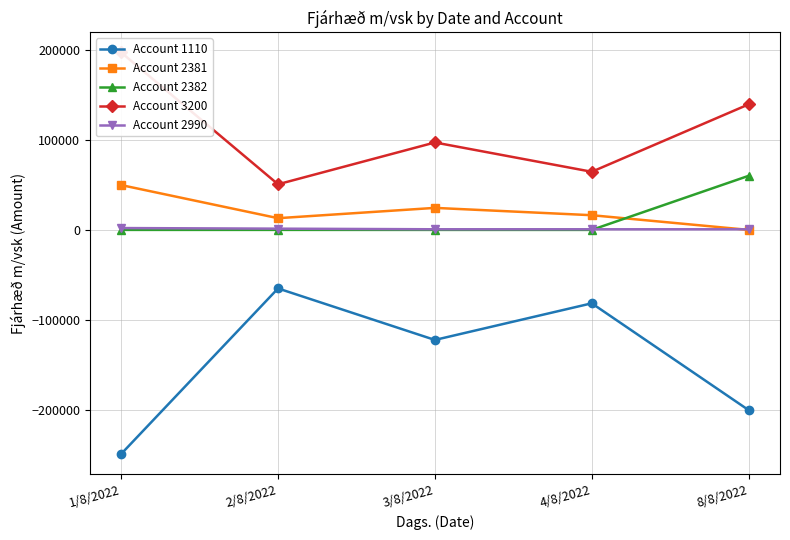

At which category does Account 1110 reach its first local peak?

2/8/2022